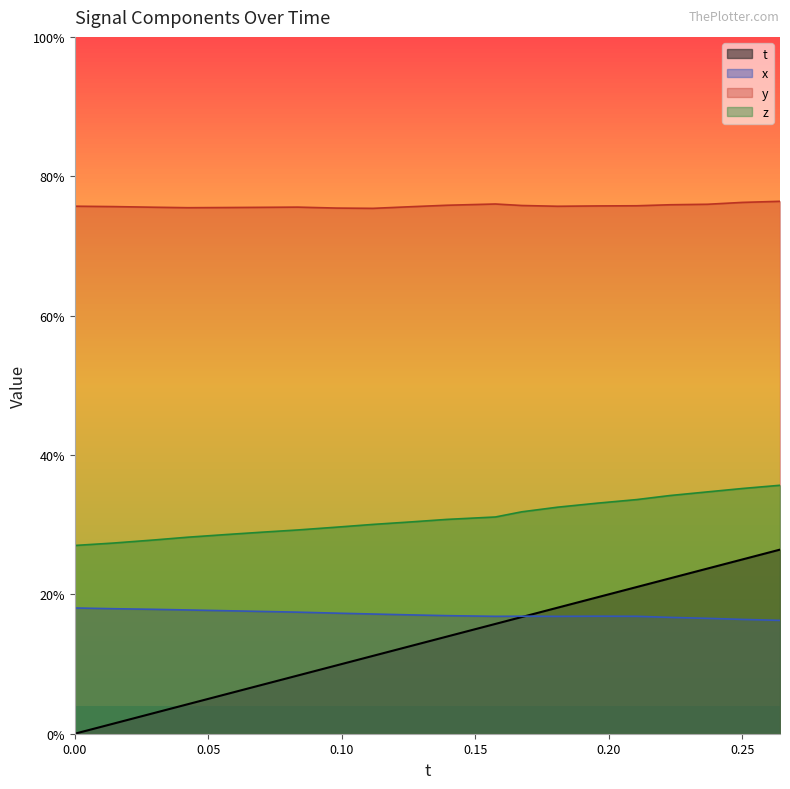

What are all the series names shown in the legend?

t, x, y, z